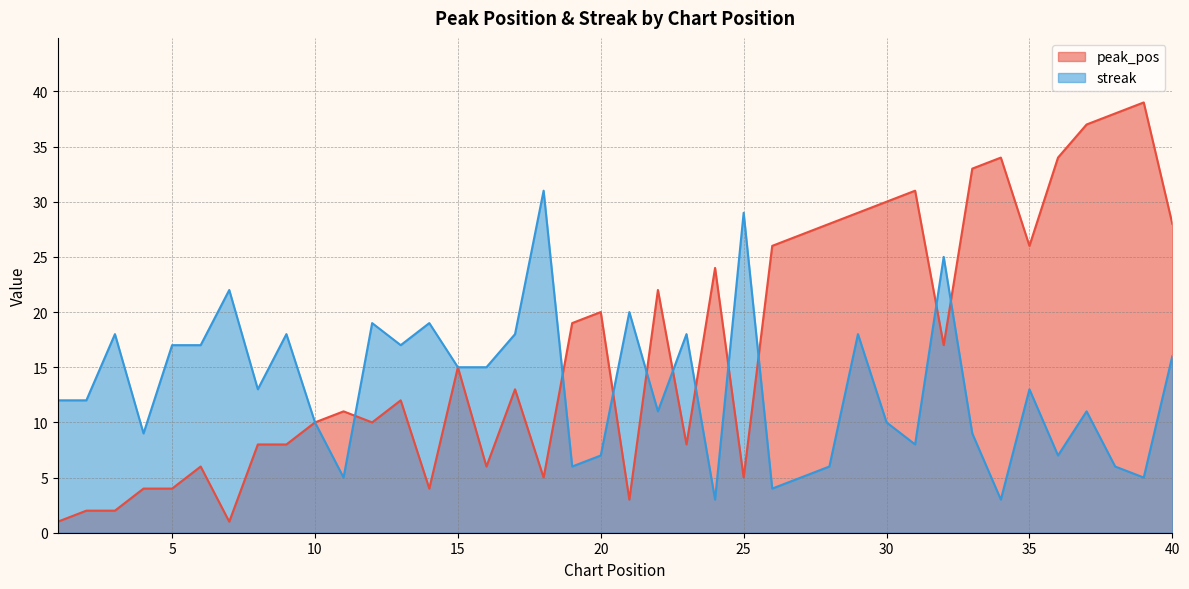

True or false: streak has more than 0 points higher than both neighbors.

True